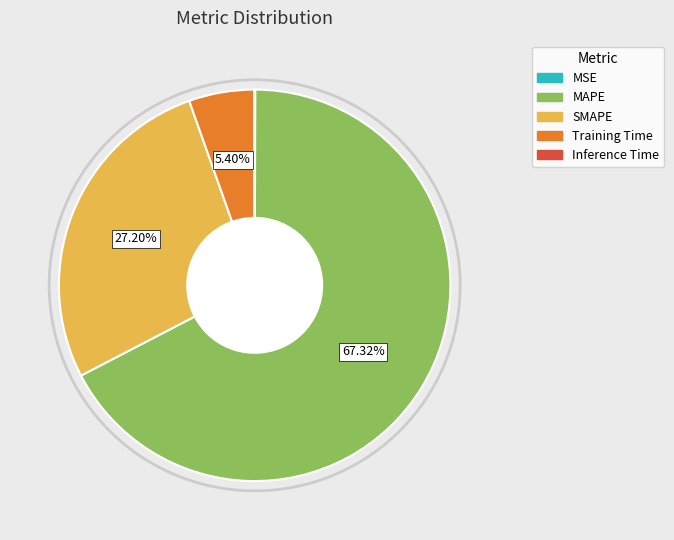

Which slice represents more than half of the pie?

MAPE